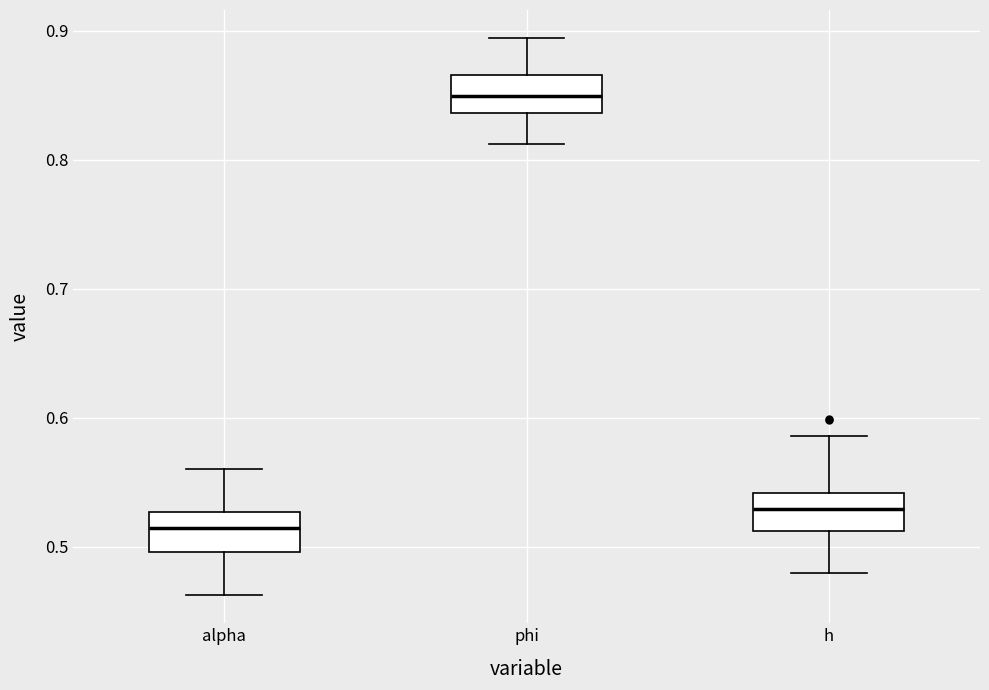

Reading left to right, transcribe this box plot: for each box, give where its median line is, the range the box spans, and where its two whiskers end, as read against the y-axis. The values are not printed on the chart, so give them approximately, as read against the axis.

alpha: median 0.51, box 0.50 to 0.53, whiskers 0.46 to 0.56
phi: median 0.85, box 0.84 to 0.87, whiskers 0.81 to 0.89
h: median 0.53, box 0.51 to 0.54, whiskers 0.48 to 0.59